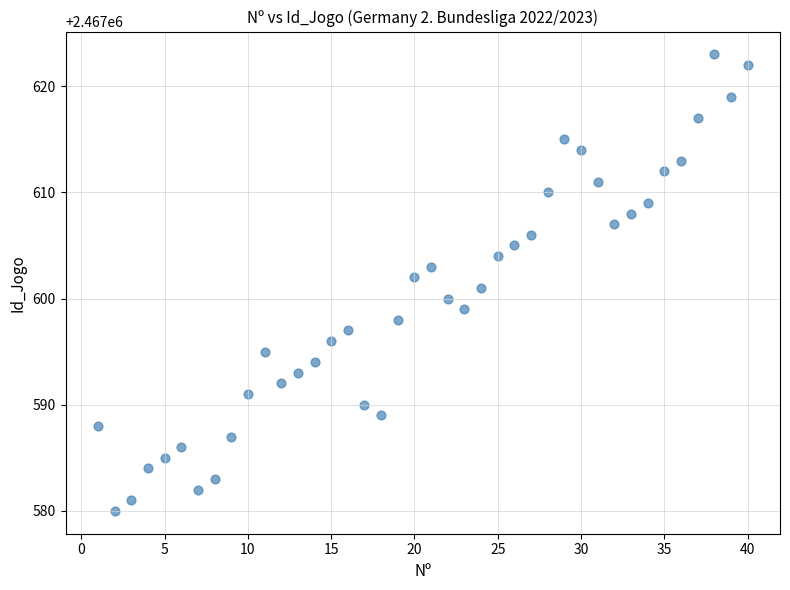

What is the range of Y values (max minus min)?

43